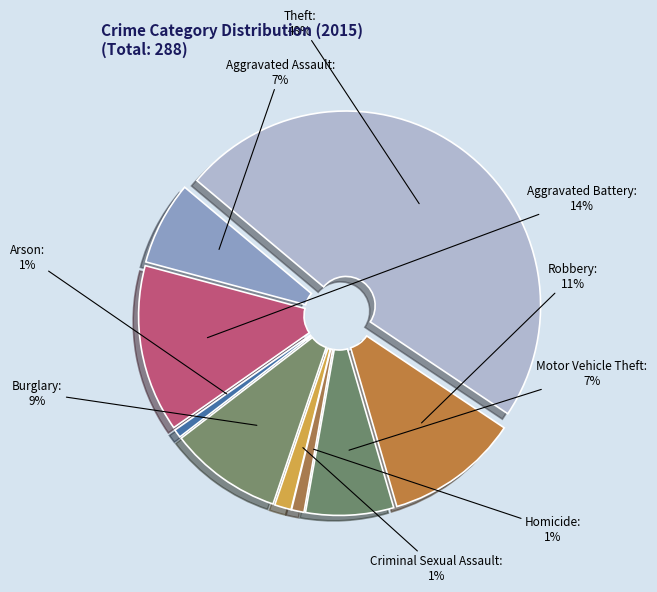

The Aggravated Assault slice represents 16% of the pie. True or false?

False